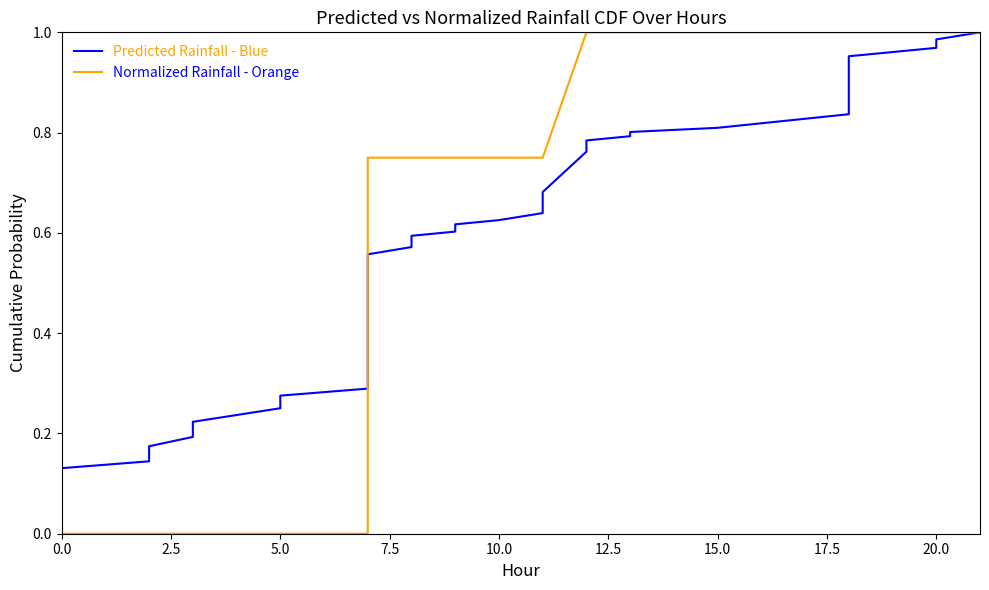

How many lines are shown in the chart?

2